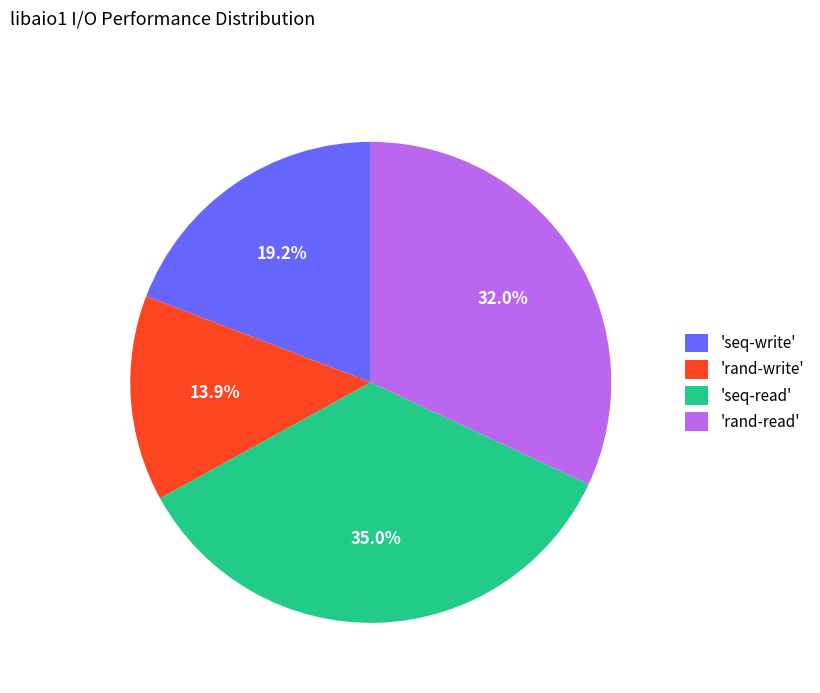

What portion of the pie excludes 'rand-read'?

68.0%